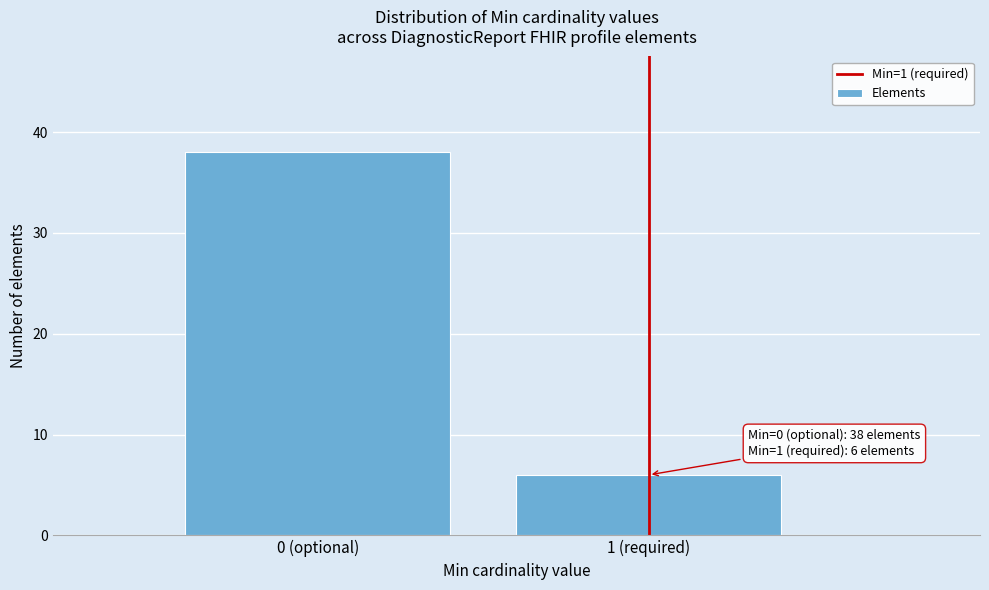

Reading left to right, transcribe all the data shown in this chart.

38	6